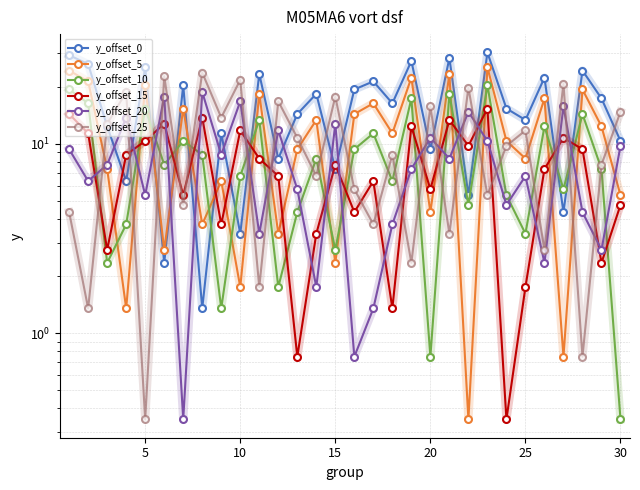

Is this an area chart (filled region under the line)?

No